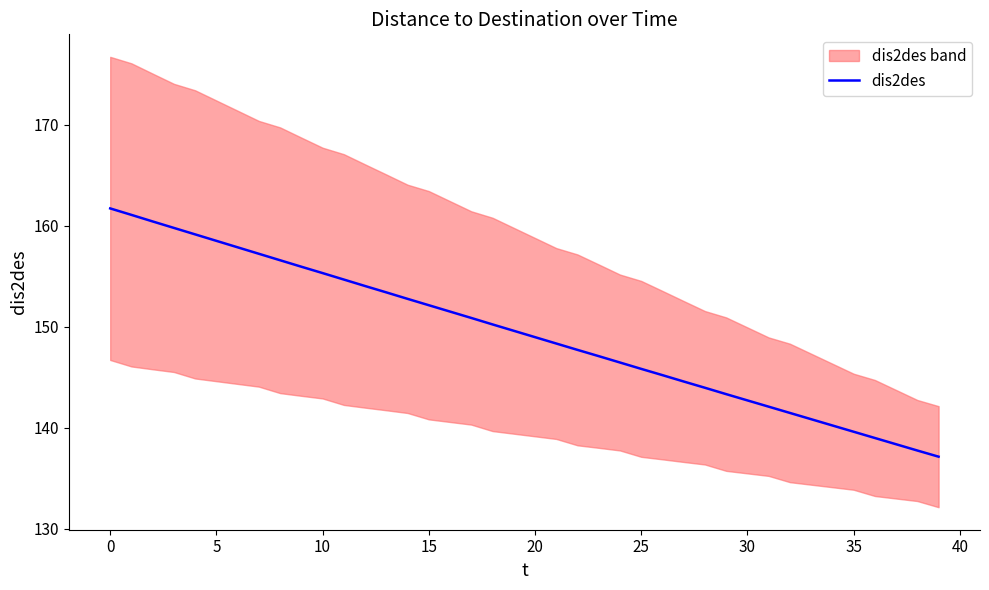

How many data points are above 149?

20